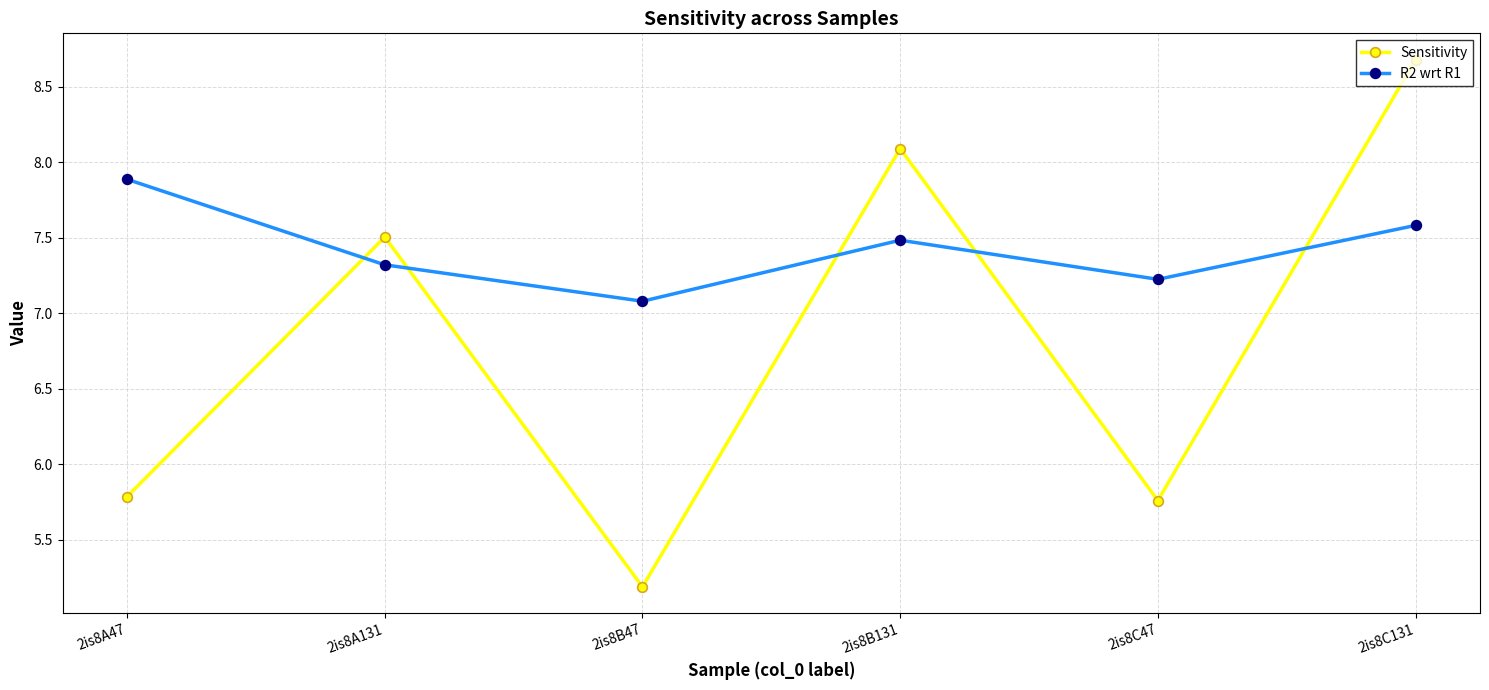

Is it true that Sensitivity equals 4.6 at 2is8B131?

False